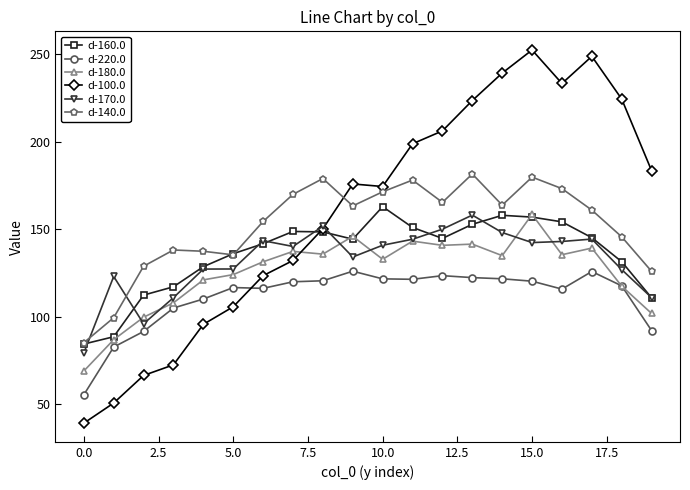

True or false: d-220.0 and d-160.0 cross at least once.

False